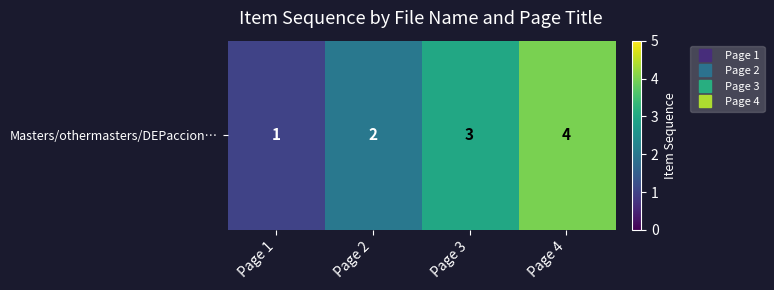

Reading left to right, what are all the values shown in this chart?

Page 1=1	Page 2=2	Page 3=3	Page 4=4